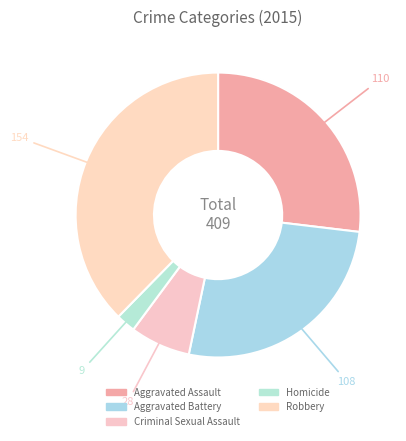

To the nearest percent, what is the difference between the largest and smallest slice percentages?

35%